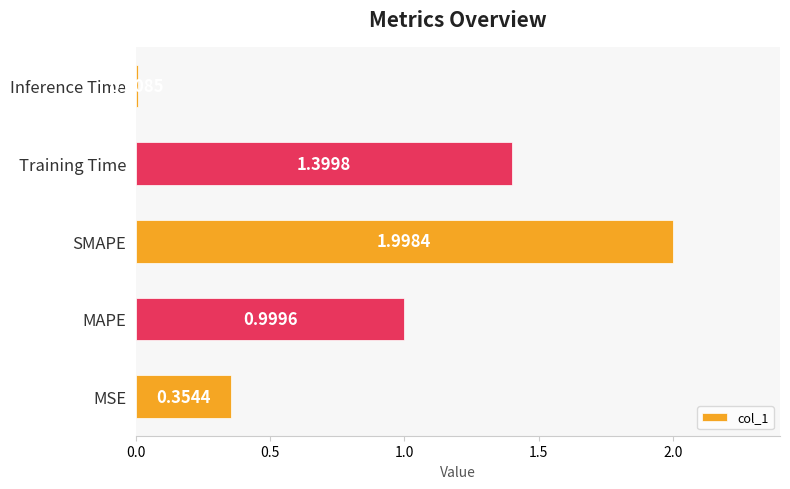

What is the difference between the maximum and second lowest values?

1.6